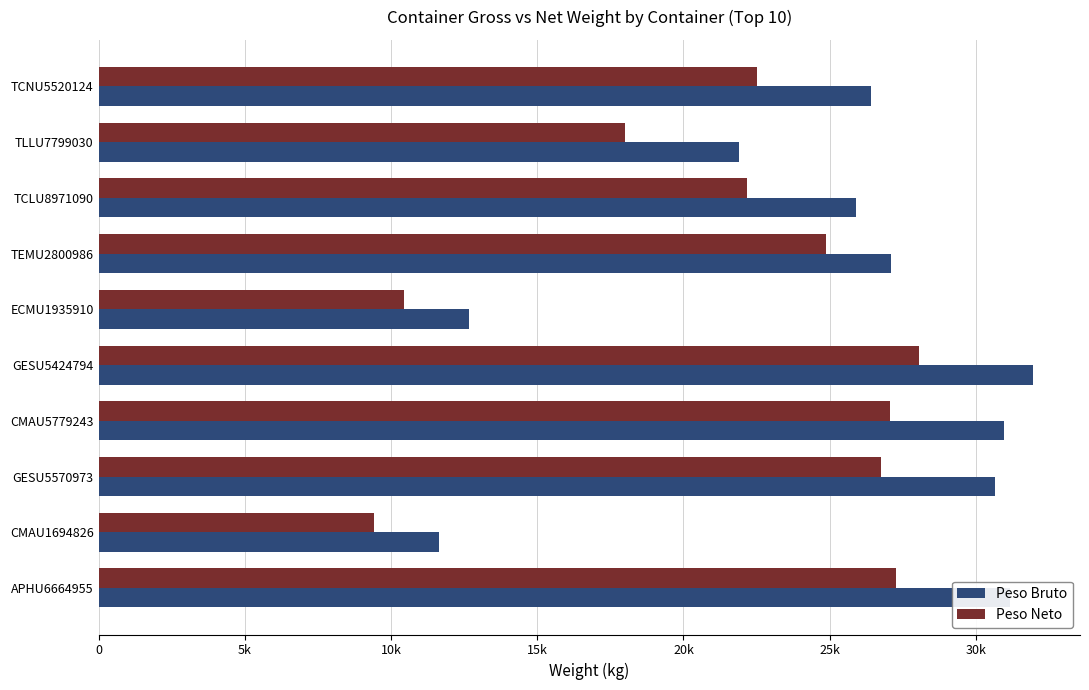

What are all the series names shown in the legend?

Peso Bruto, Peso Neto